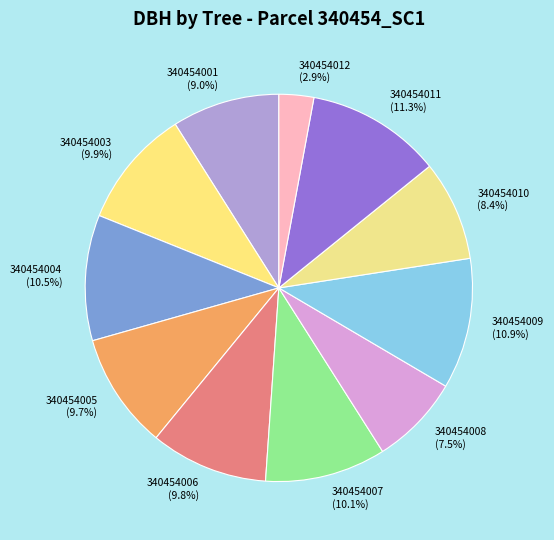

To the nearest percent, what is the combined percentage of 340454004 and 340454010?

19%